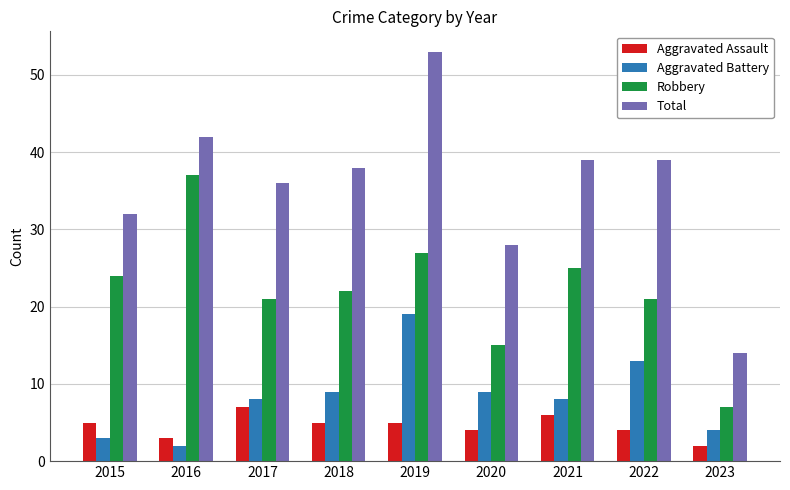

What is the lowest value of the Robbery series?

7